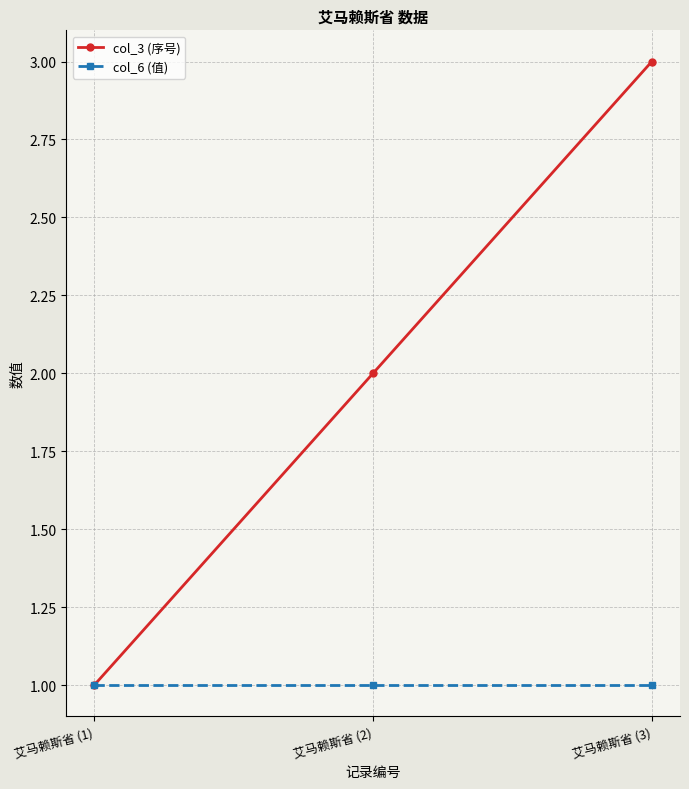

What is the sum of the col_3 (序号) values at 艾马赖斯省 (1) and 艾马赖斯省 (2)?

3